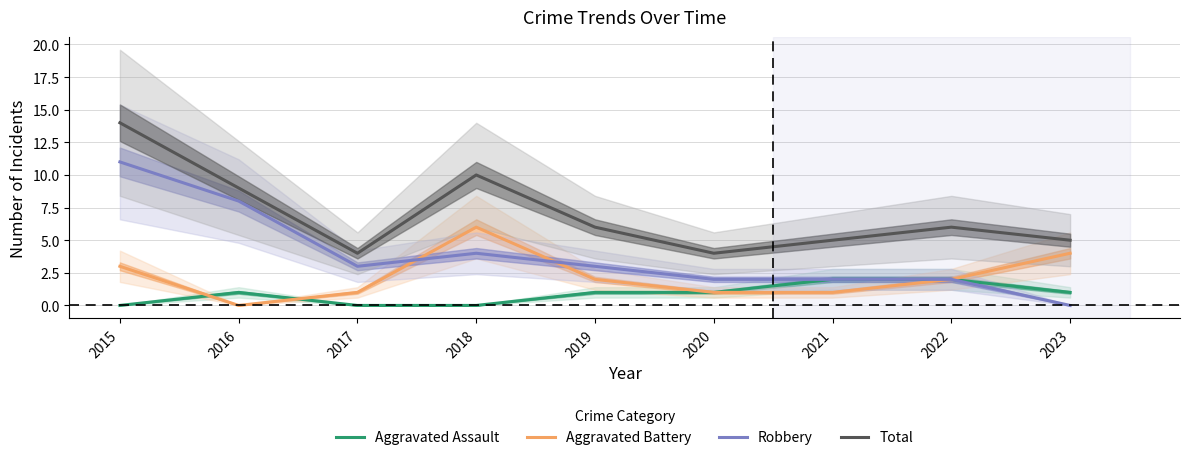

What is the difference between the highest and lowest values at 2018?

10